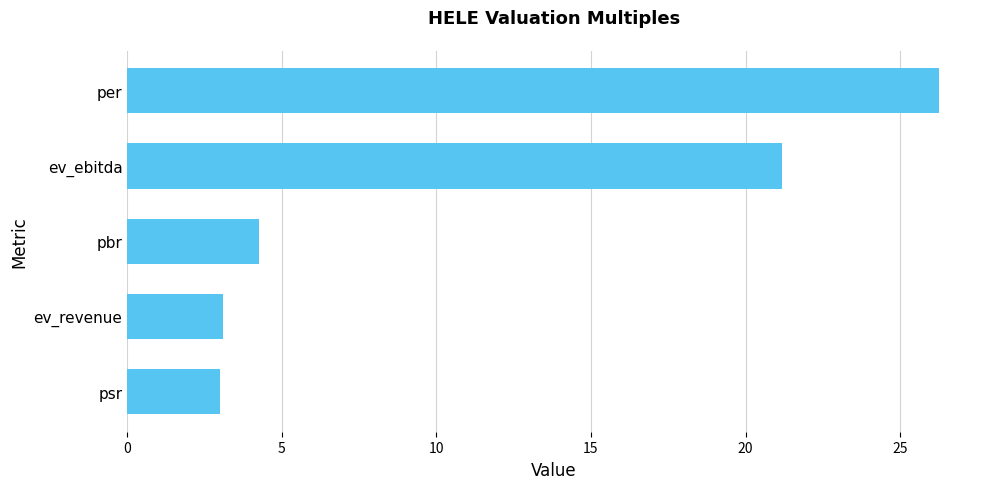

What value does the data have at ev_ebitda?

21.2